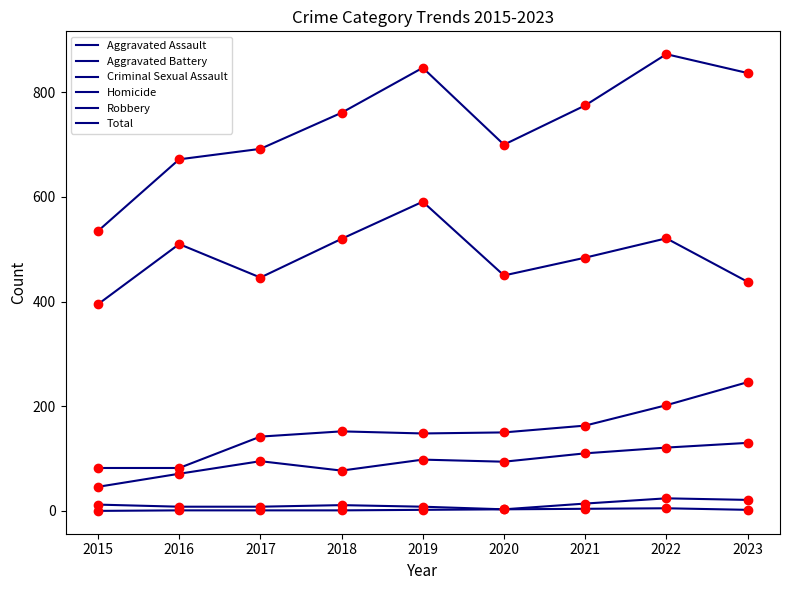

What is the difference between the maximum and minimum values in the Total series?

338